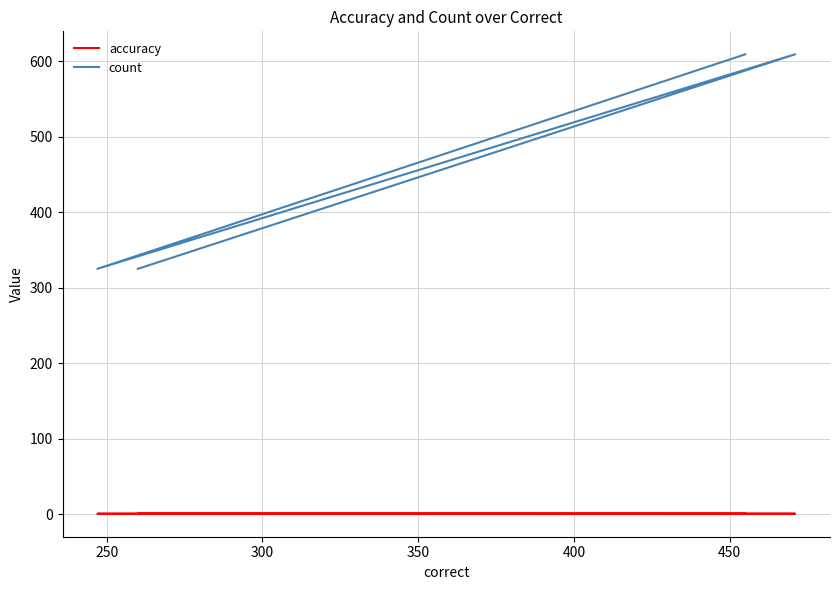

How many values in the count series are below 609?

2